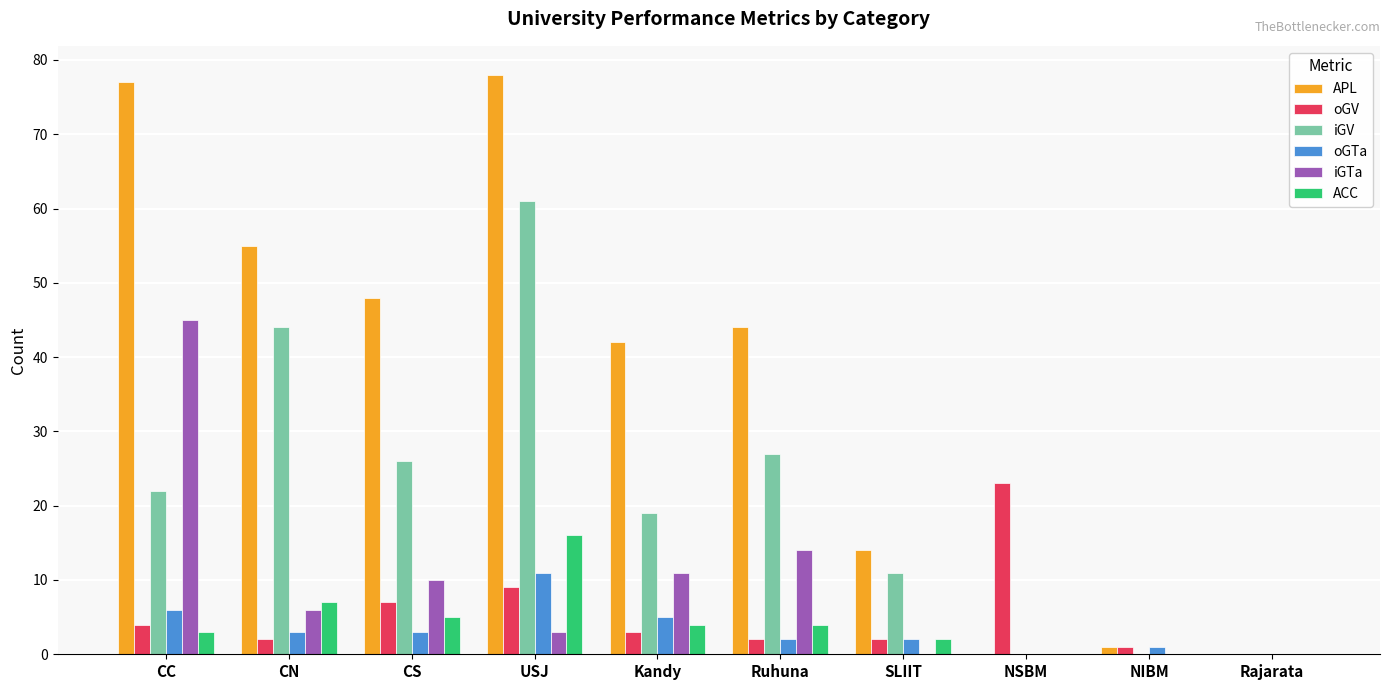

What is the maximum value shown in the chart?

78